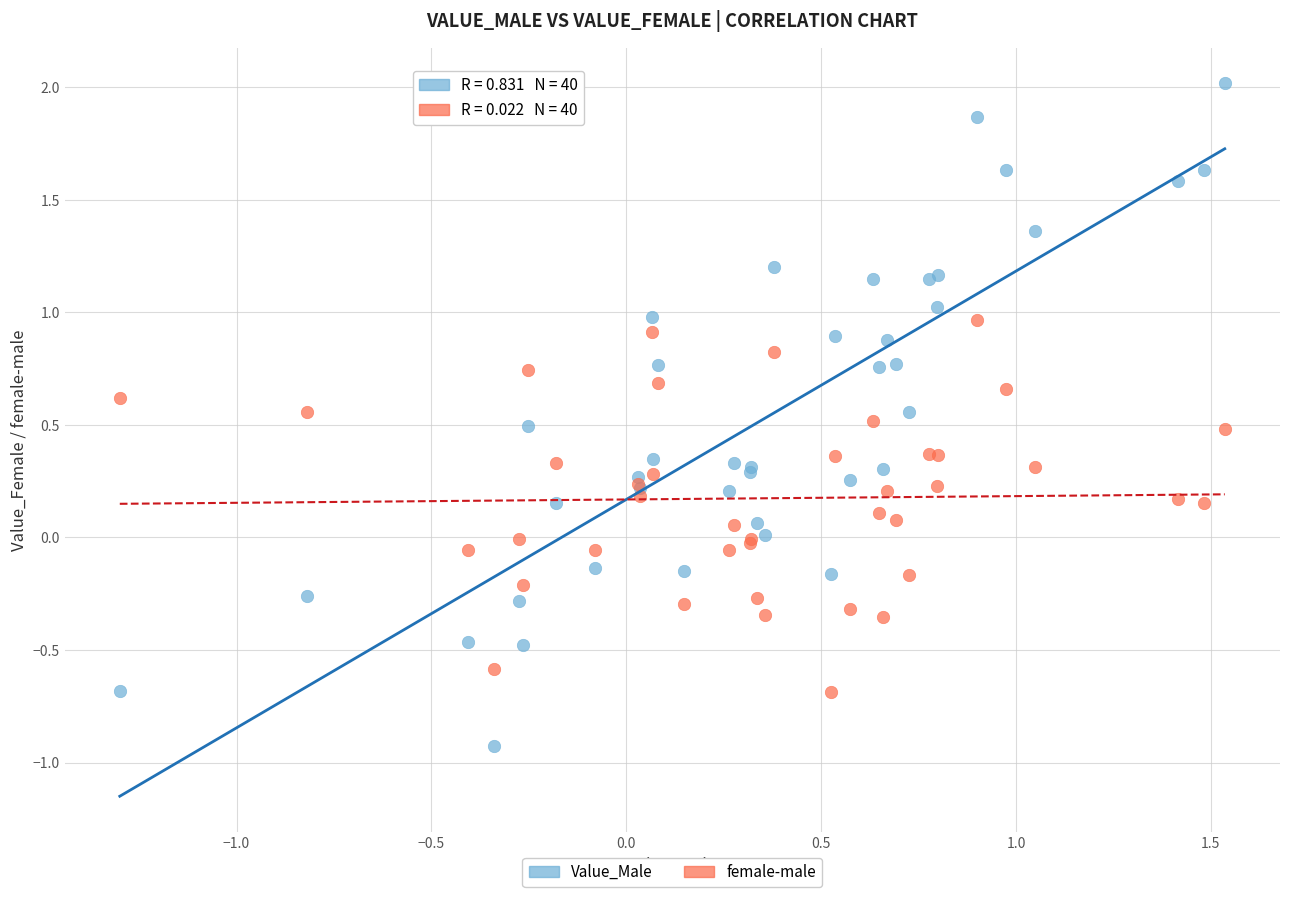

What are all the series names shown in the legend?

Value_Male, female-male